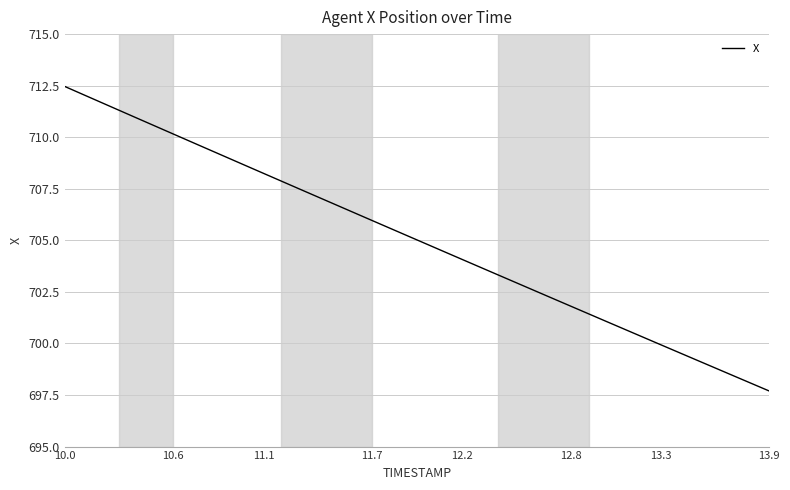

What is the greatest value displayed?

712.5